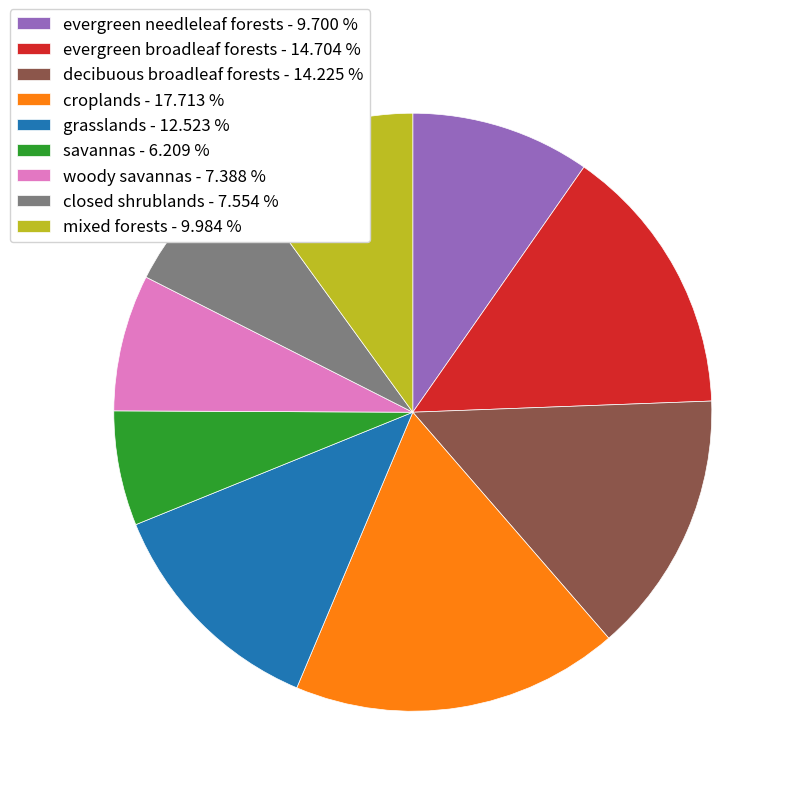

Is there any slice that represents more than half of the pie?

No